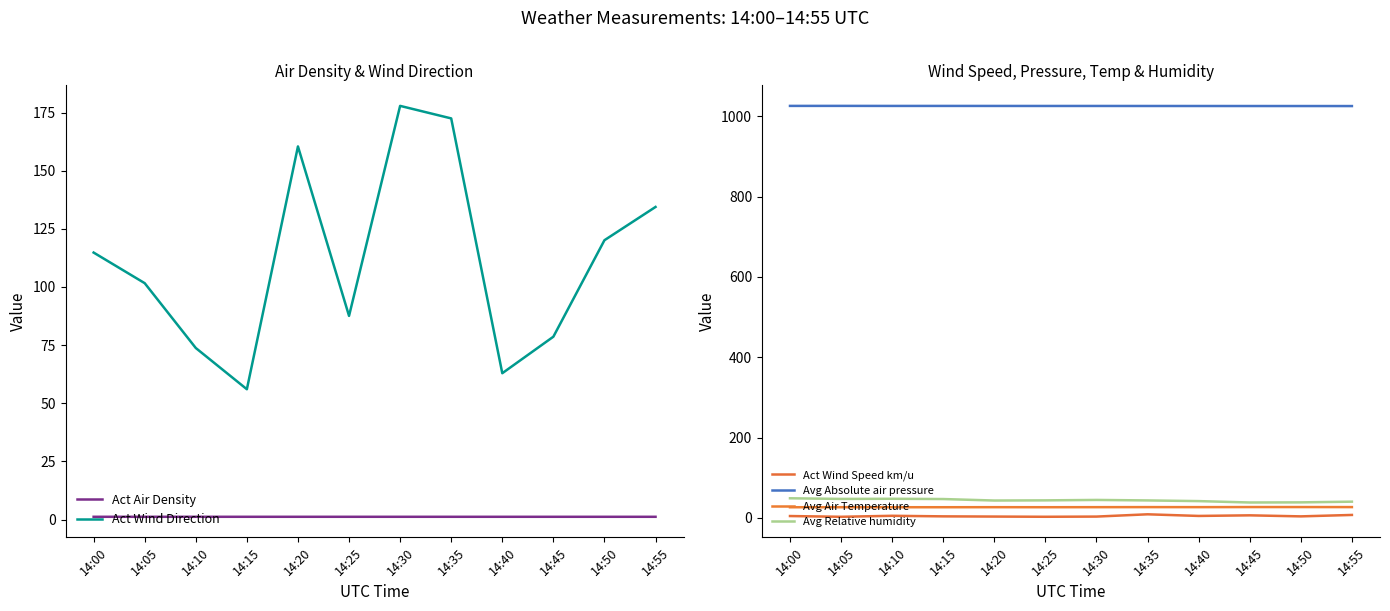

What is the value of the Avg Relative humidity point at the 6th from the left?

43.8